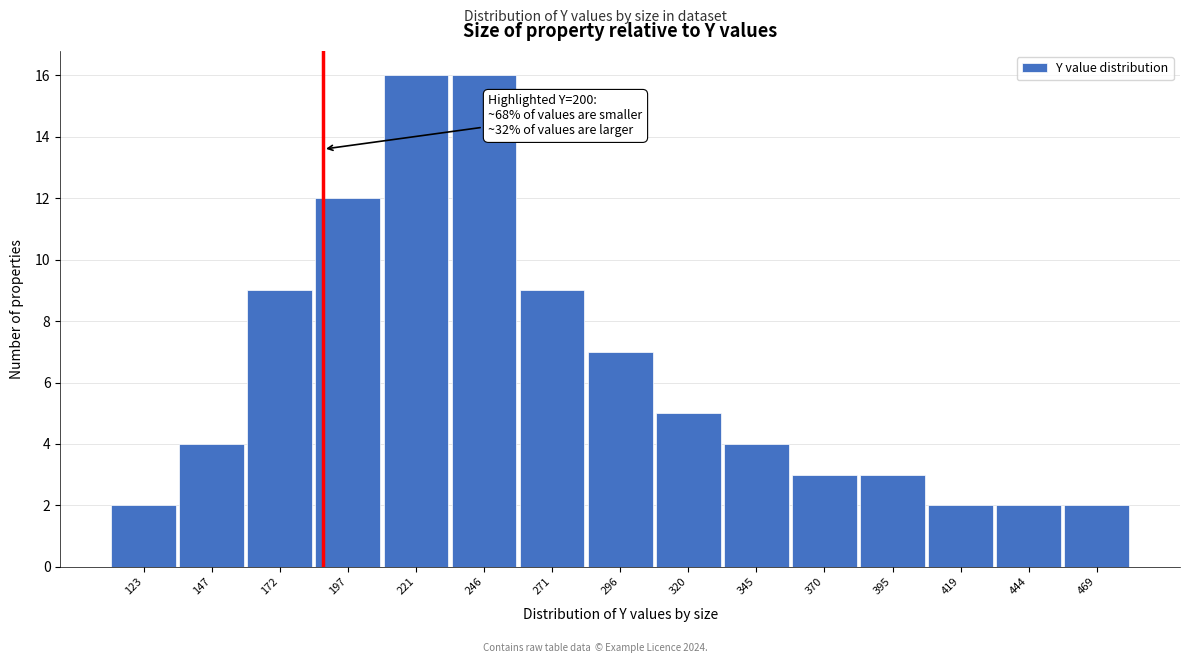

Reading left to right, what are all the values shown in this chart?

123=2	147=4	172=9	197=12	221=16	246=16	271=9	296=7	320=5	345=4	370=3	395=3	419=2	444=2	469=2